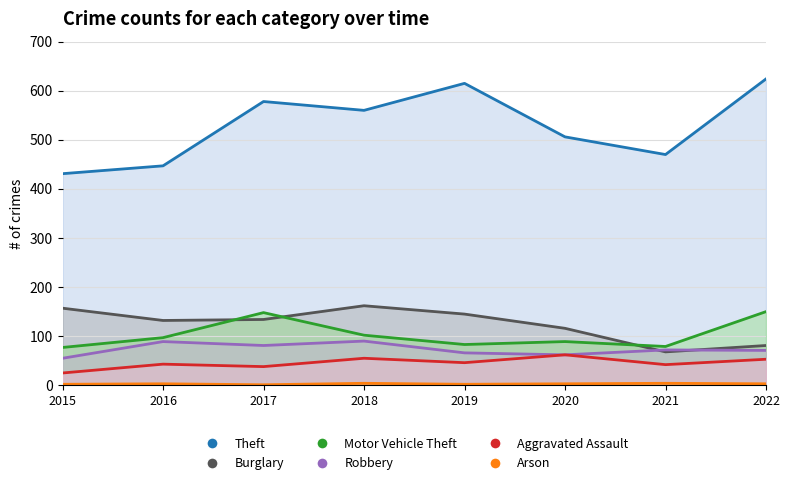

True or false: Motor Vehicle Theft and Arson intersect in this chart.

False